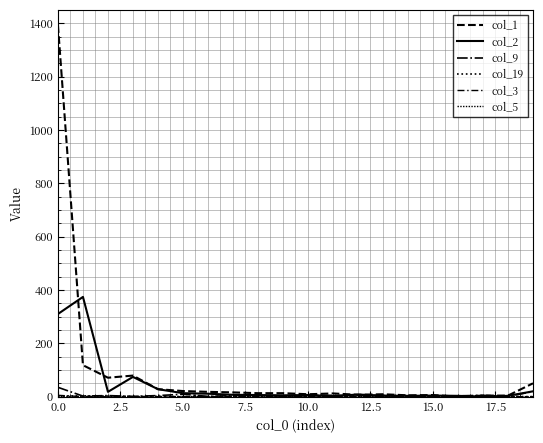

Which series has the widest spread of values?

col_1